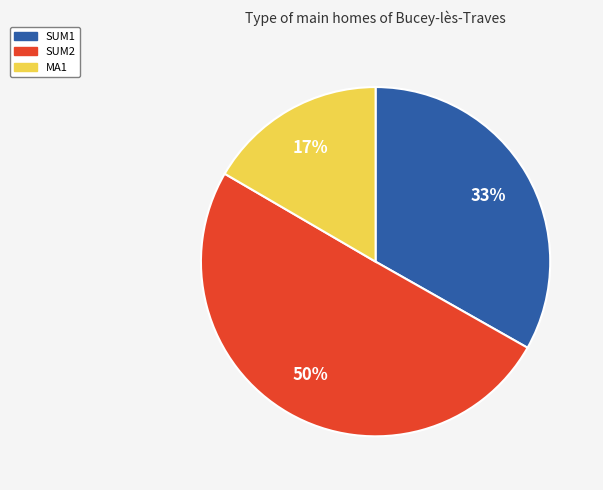

Rank the categories by value from lowest to highest.

MA1, SUM1, SUM2